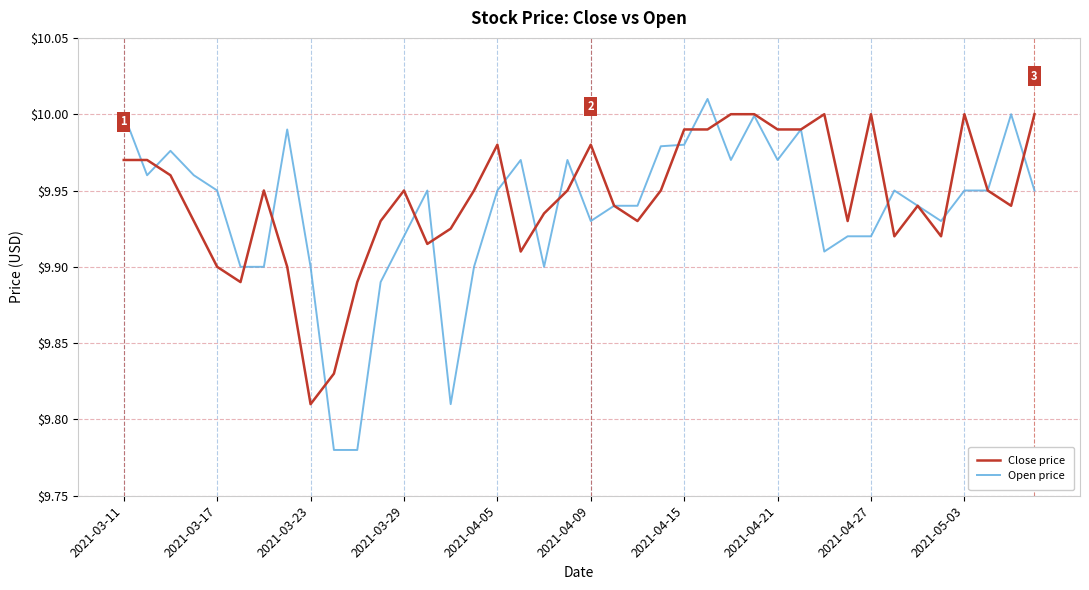

Which series has the widest spread of values?

Open price